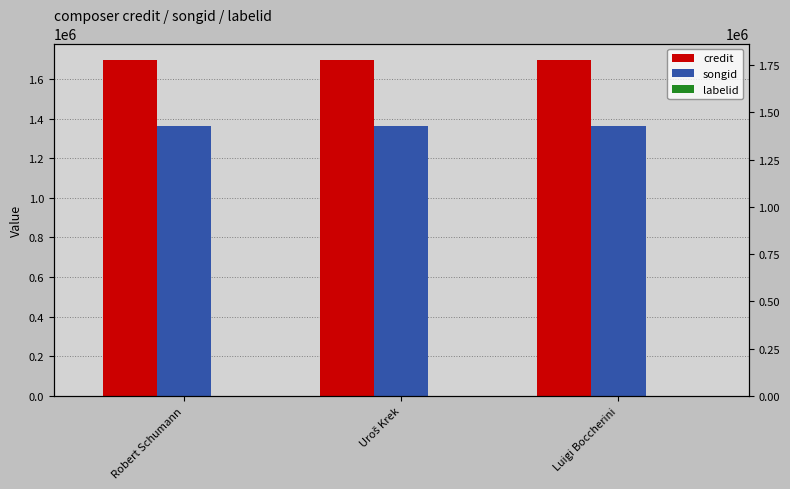

Which category has the lowest value in the credit series?

Robert Schumann